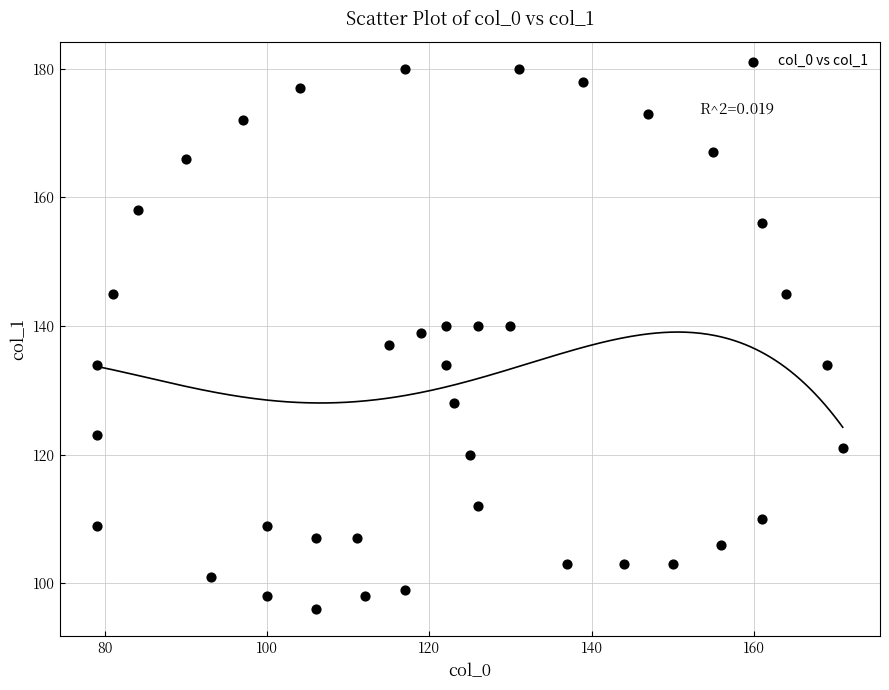

What is the range of X values (max minus min)?

92